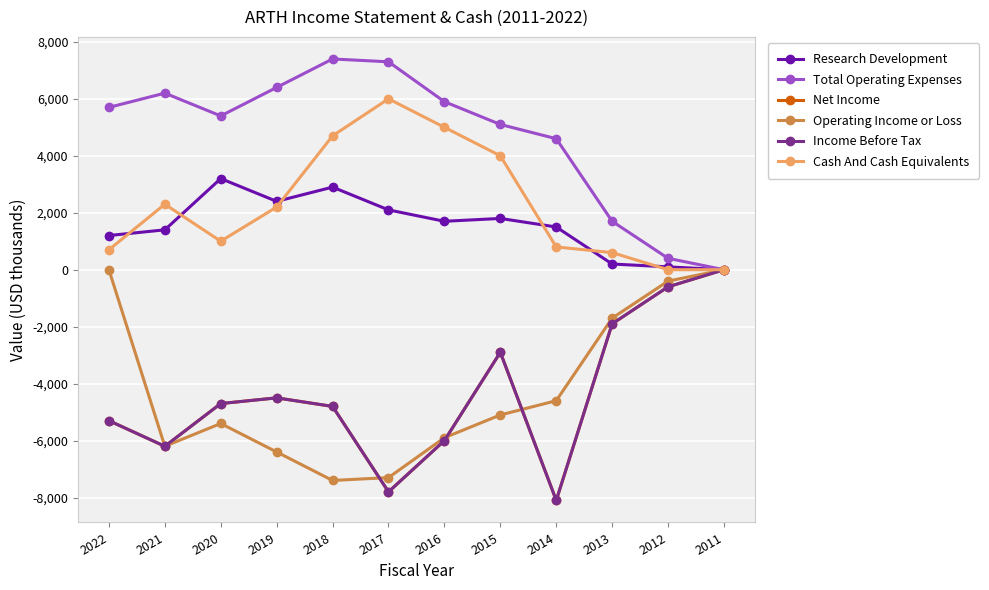

Is this an area chart (filled region under the line)?

No